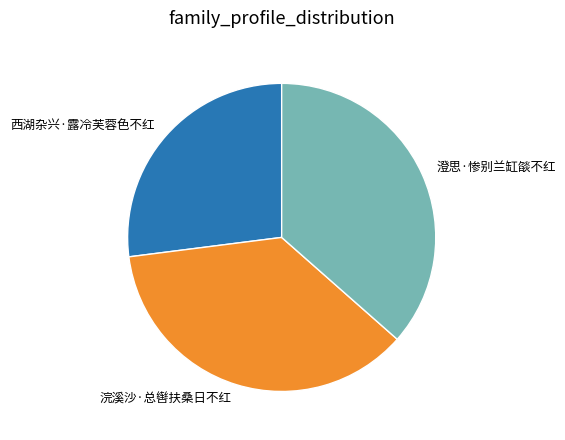

Which slice is the smallest?

西湖杂兴·露冷芙蓉色不红